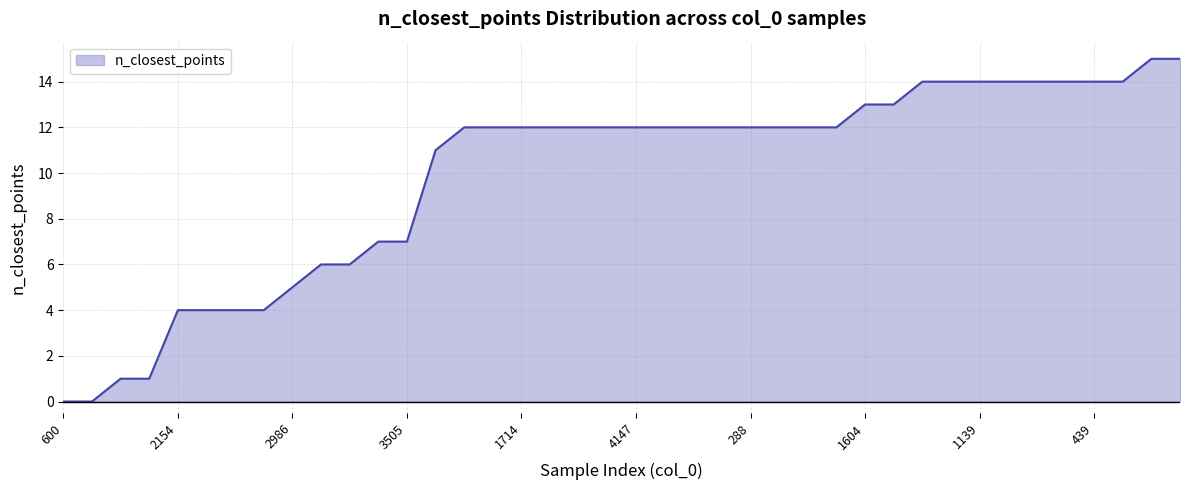

Is this an area chart (filled region under the line)?

Yes